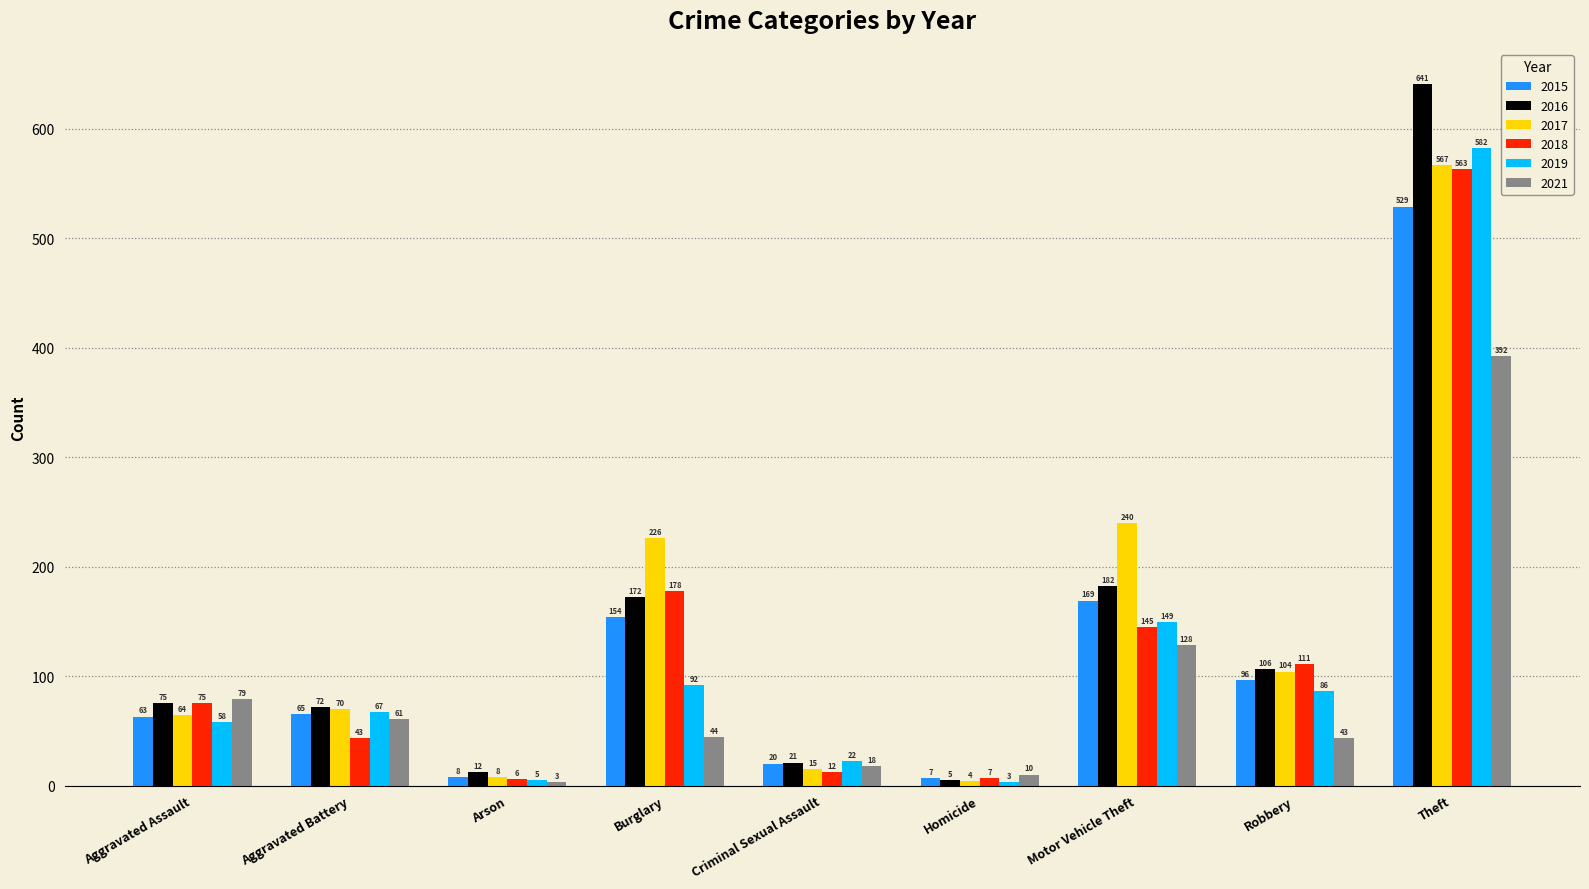

What is the difference between the highest and lowest values at Criminal Sexual Assault?

10